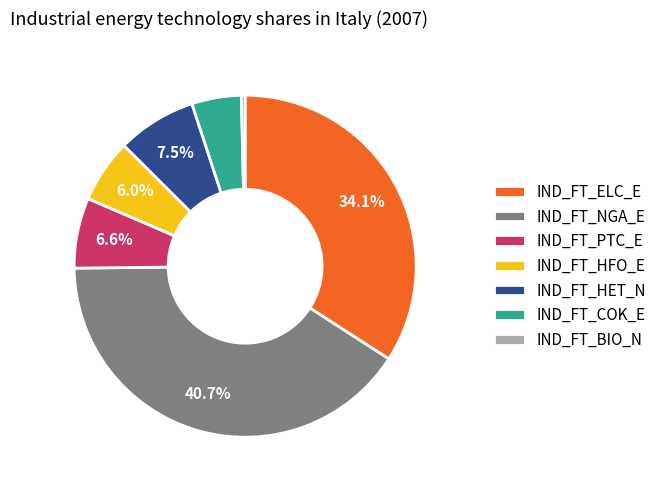

Is it true that IND_FT_HET_N is 15% of the pie?

False